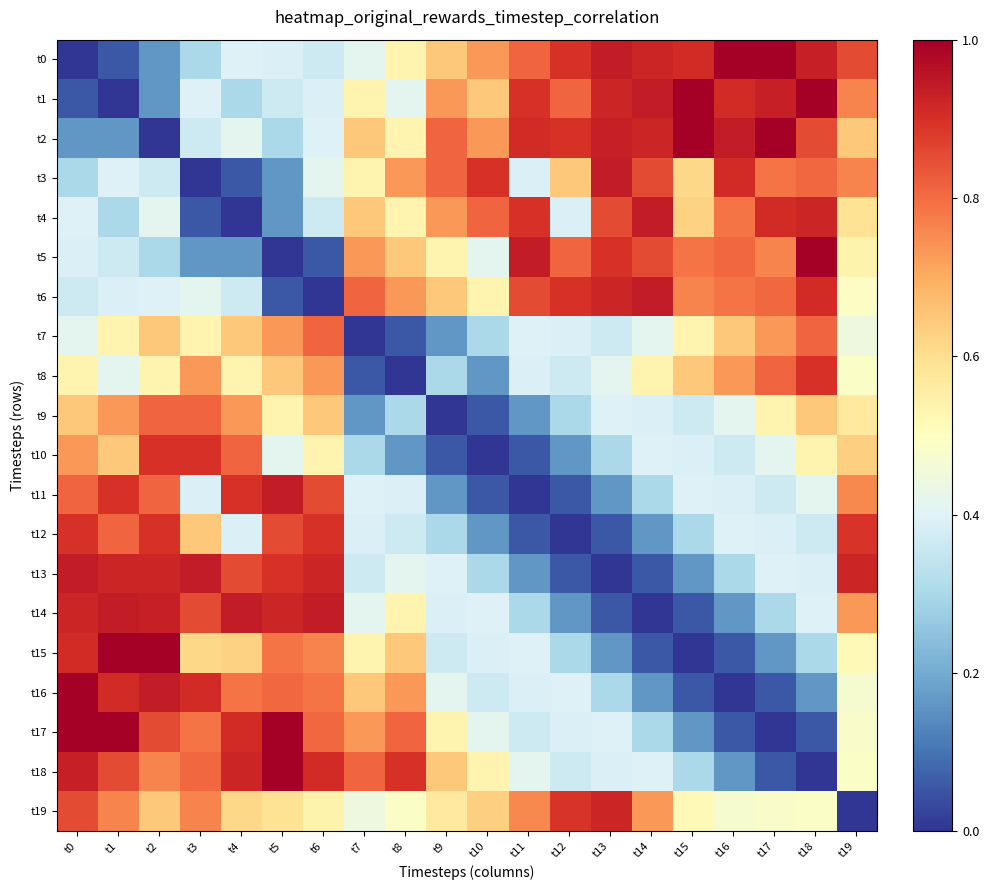

At t13, list the series in order from largest to smallest.

t0, t3, t2, t1, t6, t19, t5, t4, t8, t9, t17, t18, t7, t10, t16, t11, t15, t12, t14, t13